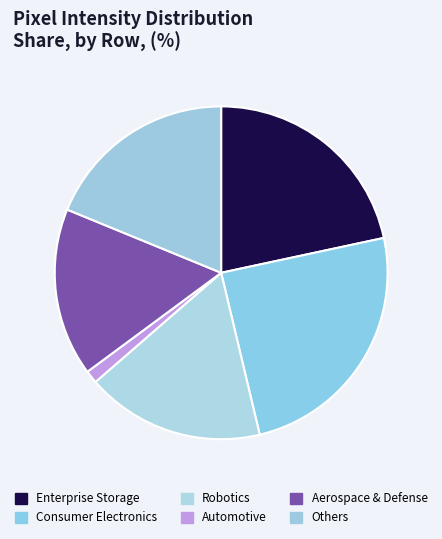

How many segments does this pie chart have?

6